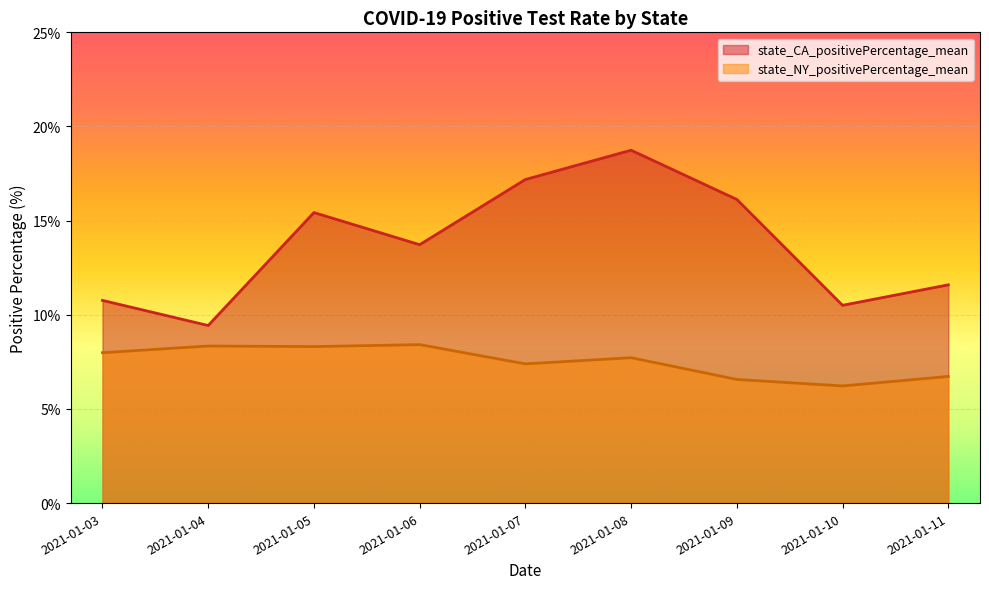

Is the value of state_NY_positivePercentage_mean at 2021-01-05 greater than the value of state_CA_positivePercentage_mean at 2021-01-07?

No